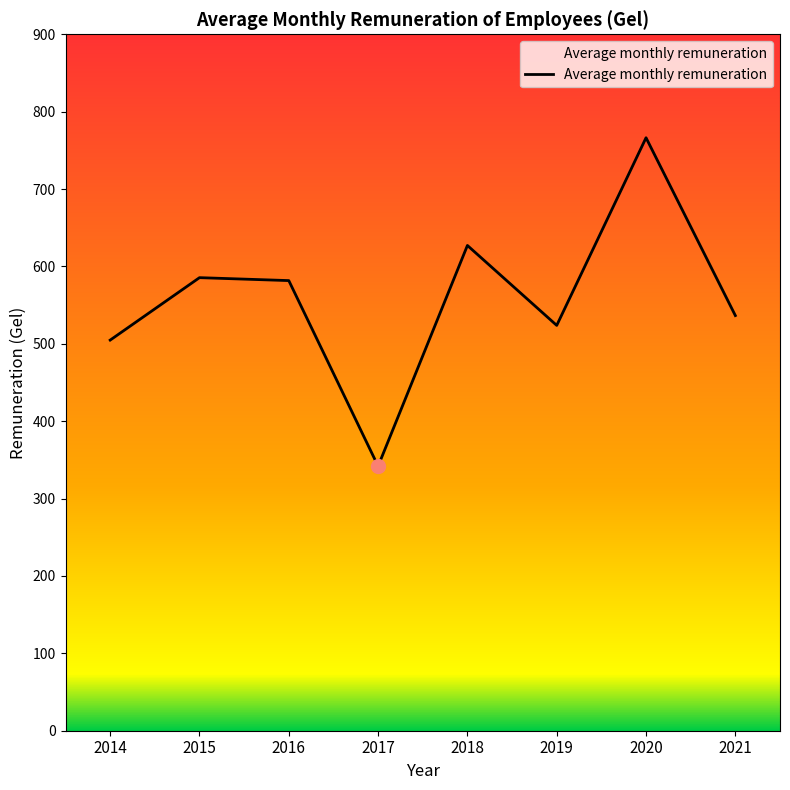

What is the sum of all values?

4467.6